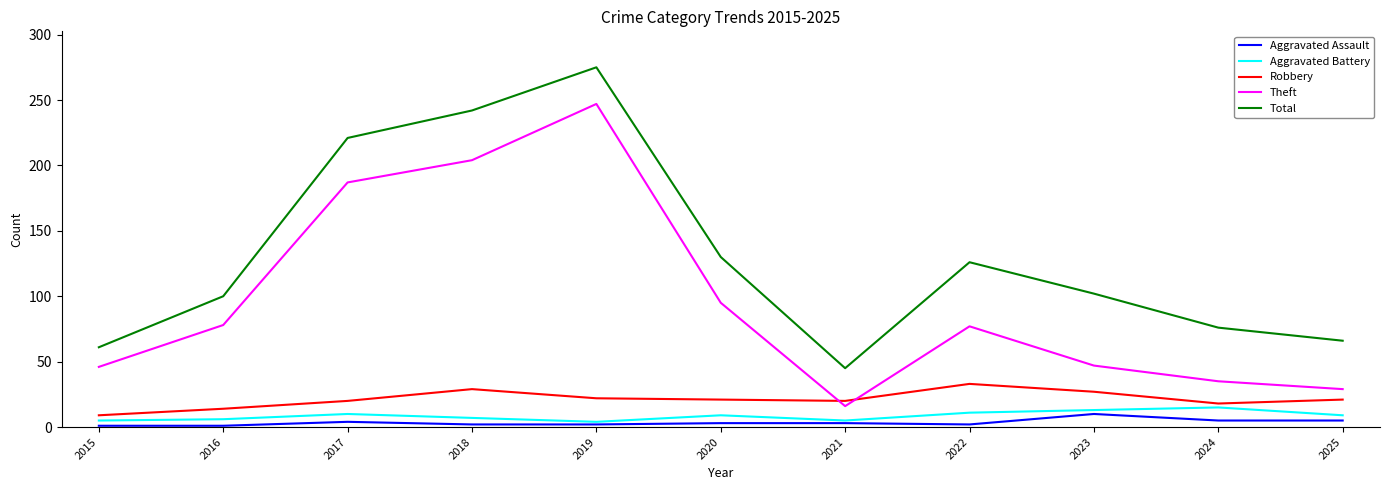

Which series has the largest total across all categories?

Total